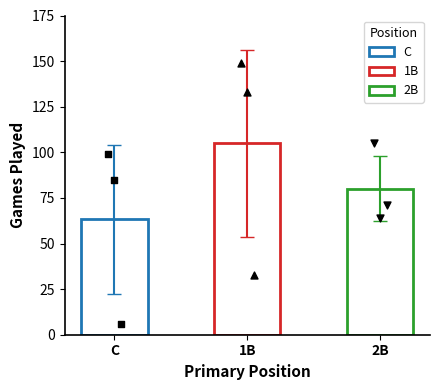

Which series has the largest Y range (max minus min)?

1B